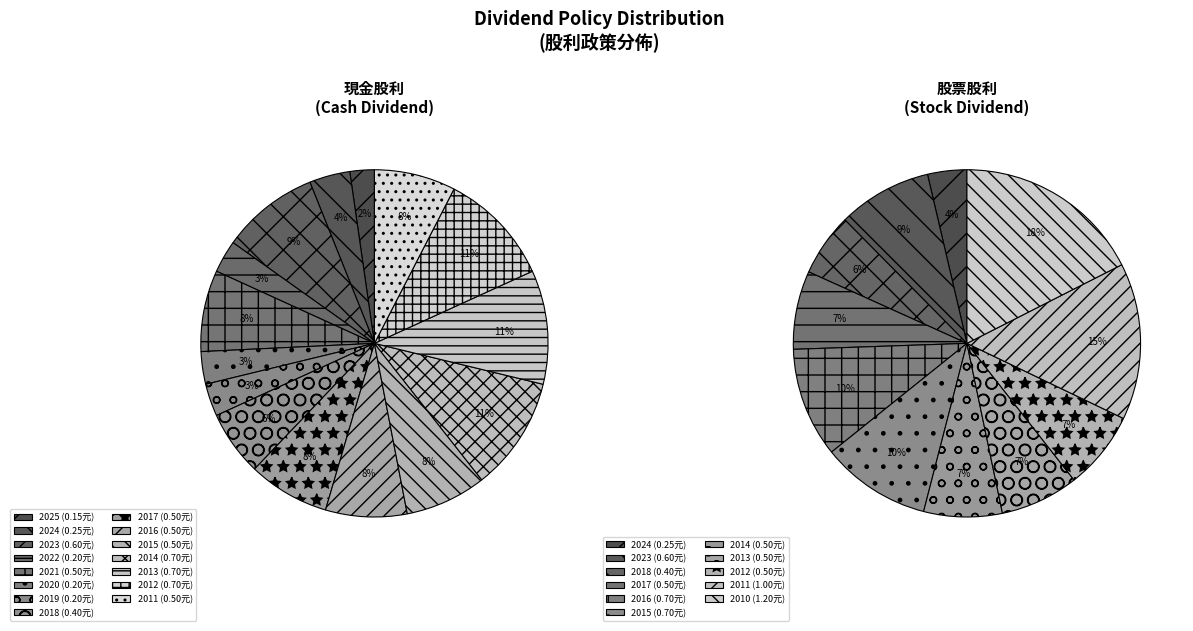

What is the largest slice in the pie chart?

2010